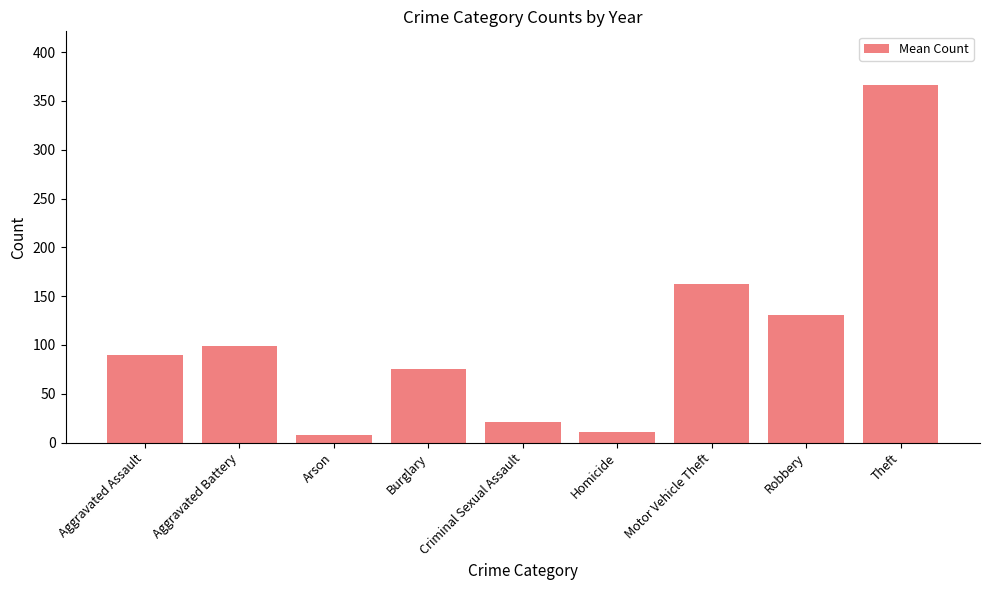

List the labels in order of value, smallest first.

Arson, Homicide, Criminal Sexual Assault, Burglary, Aggravated Assault, Aggravated Battery, Robbery, Motor Vehicle Theft, Theft